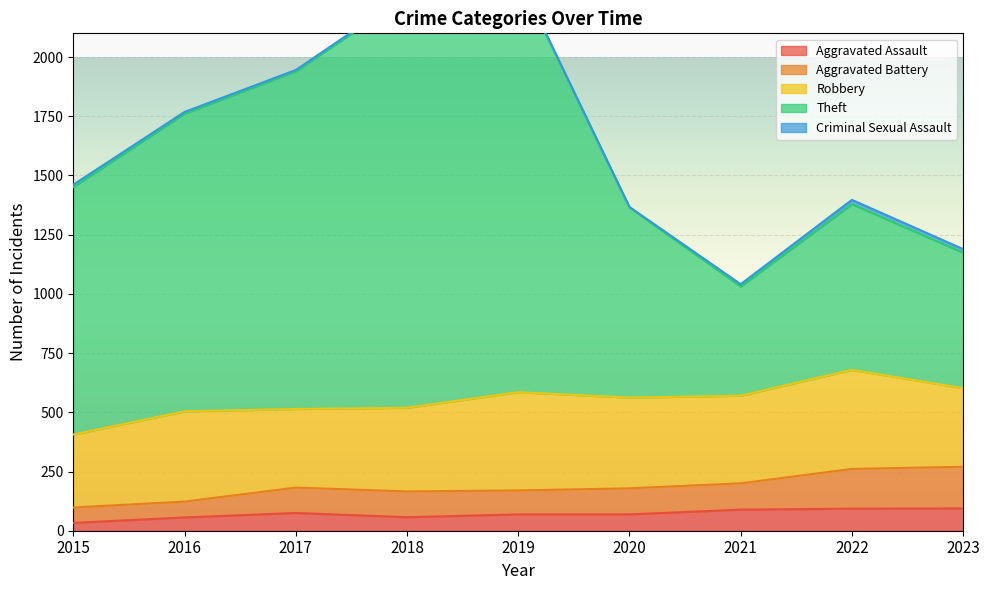

Where is the first local minimum for Aggravated Assault?

2018